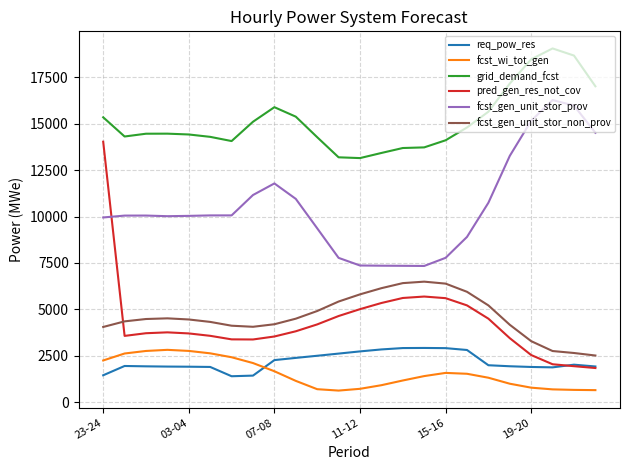

True or false: fcst_wi_tot_gen and pred_gen_res_not_cov cross at least once.

False